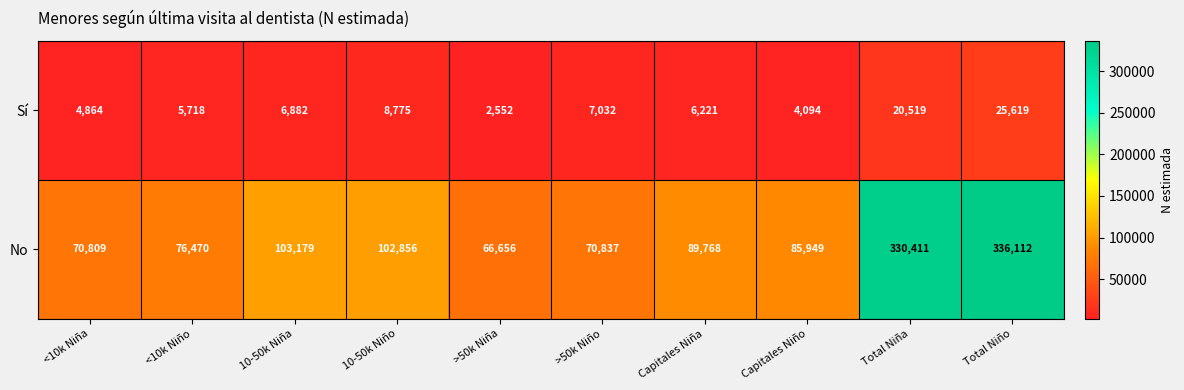

How many distinct data groups are displayed?

2